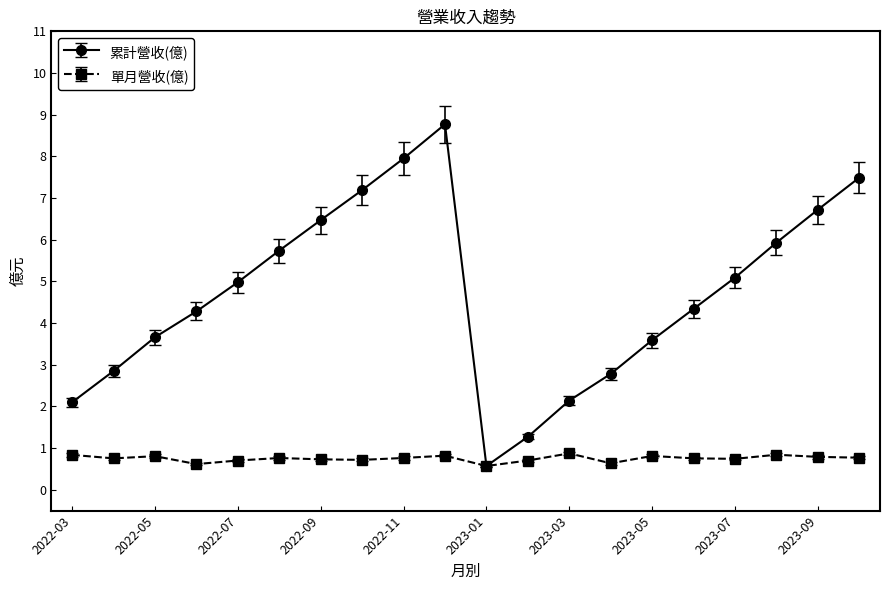

What is the maximum value shown in the chart?

8.8